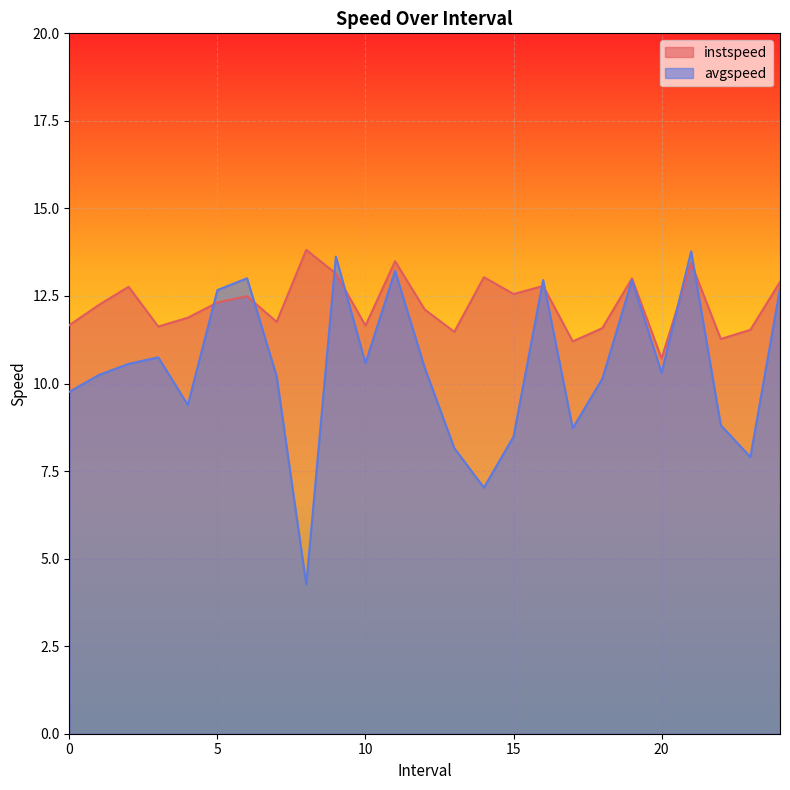

True or false: instspeed and avgspeed cross at least once.

True